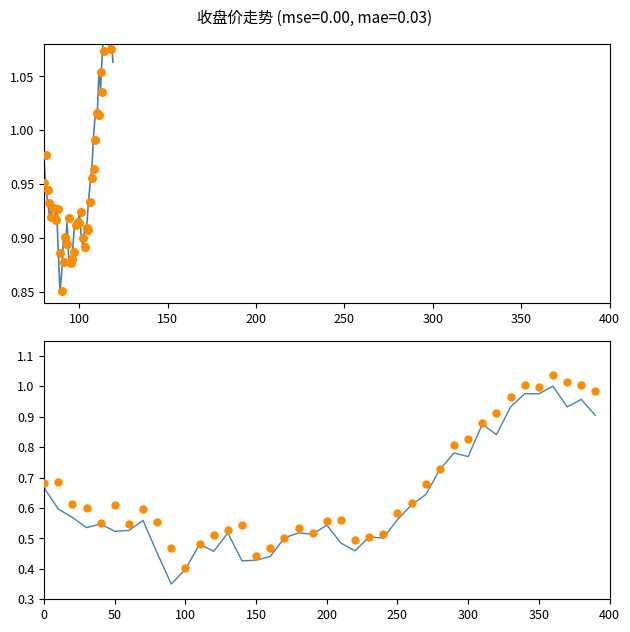

Which series contains the lowest Y value?

收盘